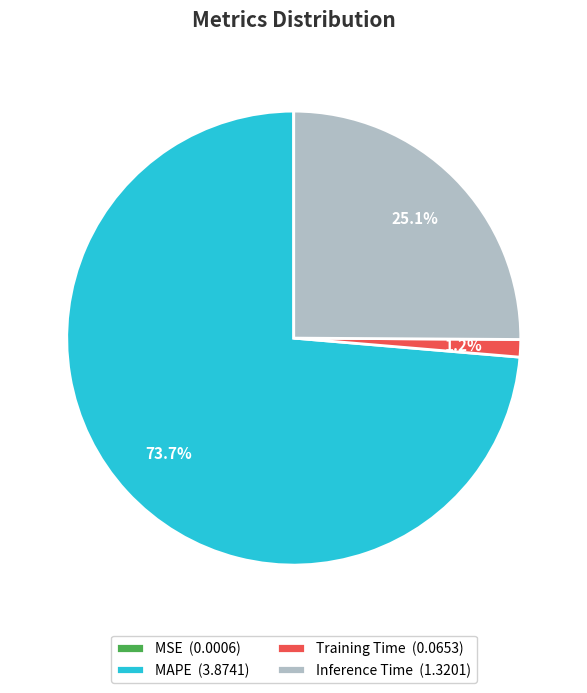

Which category accounts for the majority?

MAPE